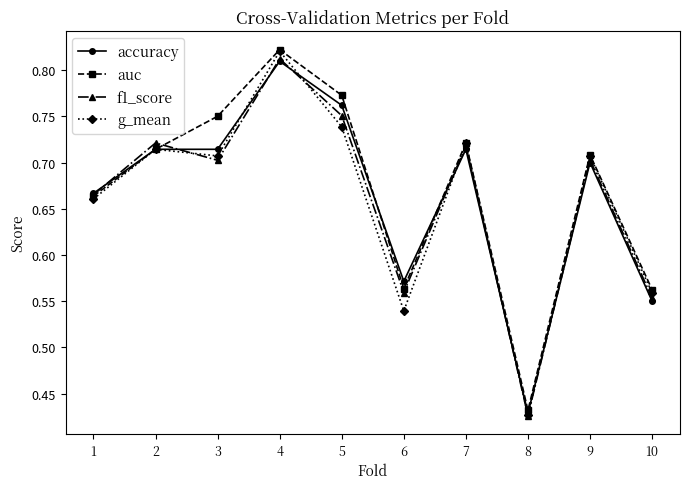

Does the chart have visible grid lines?

No